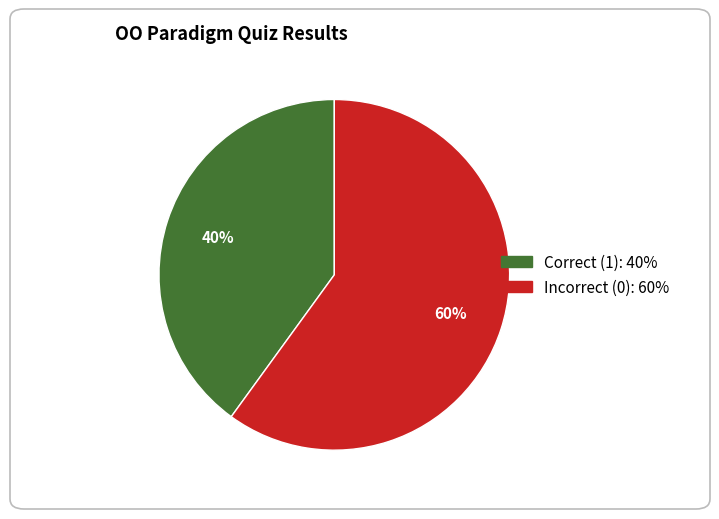

Count the number of slices in the pie.

2